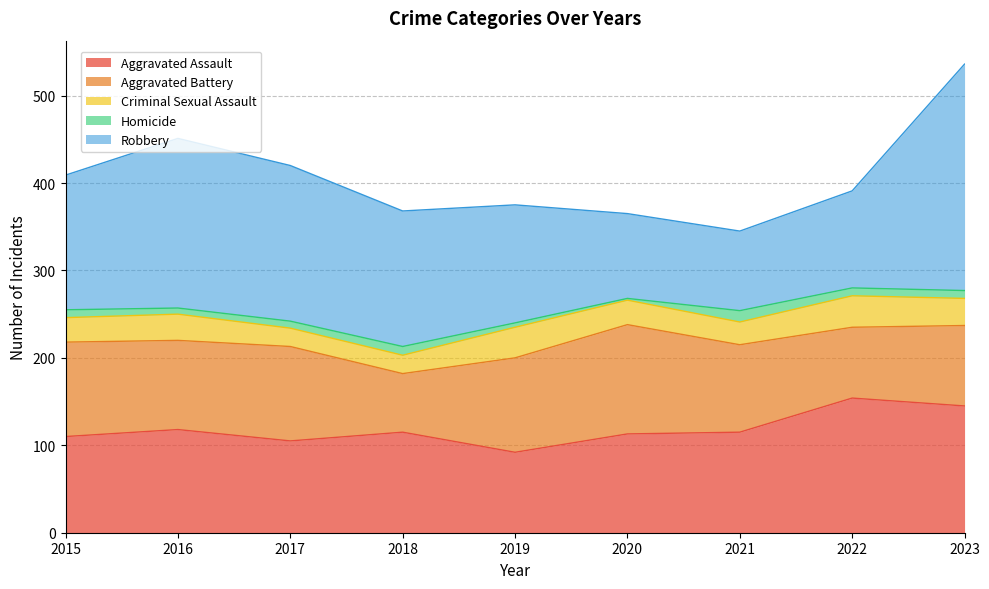

At how many categories does at least one series exceed 132?

7